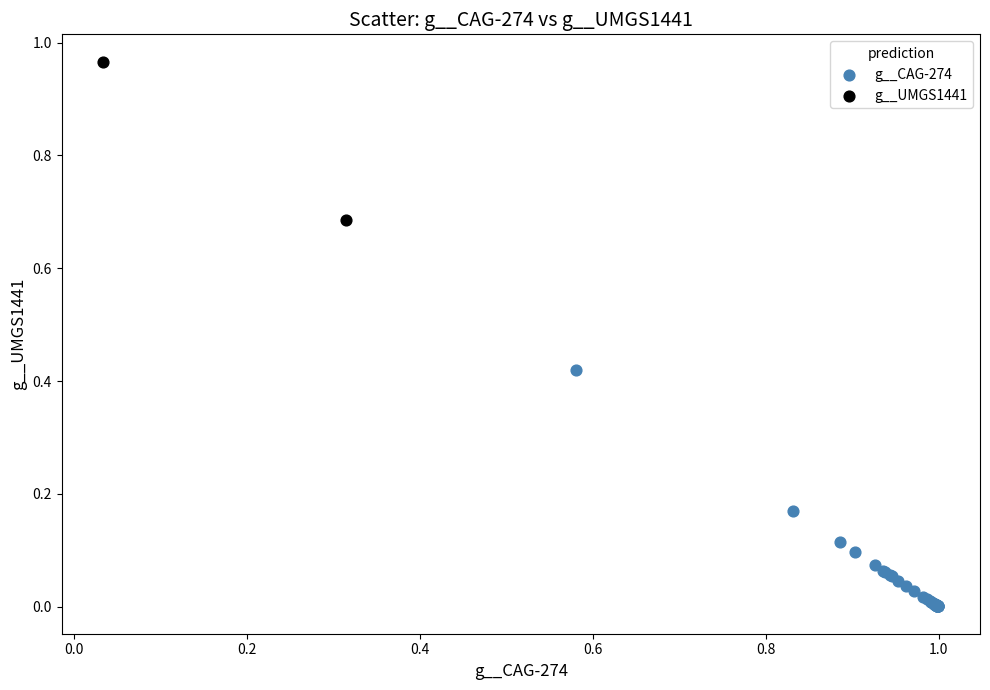

What are all the series names shown in the legend?

g__CAG-274, g__UMGS1441